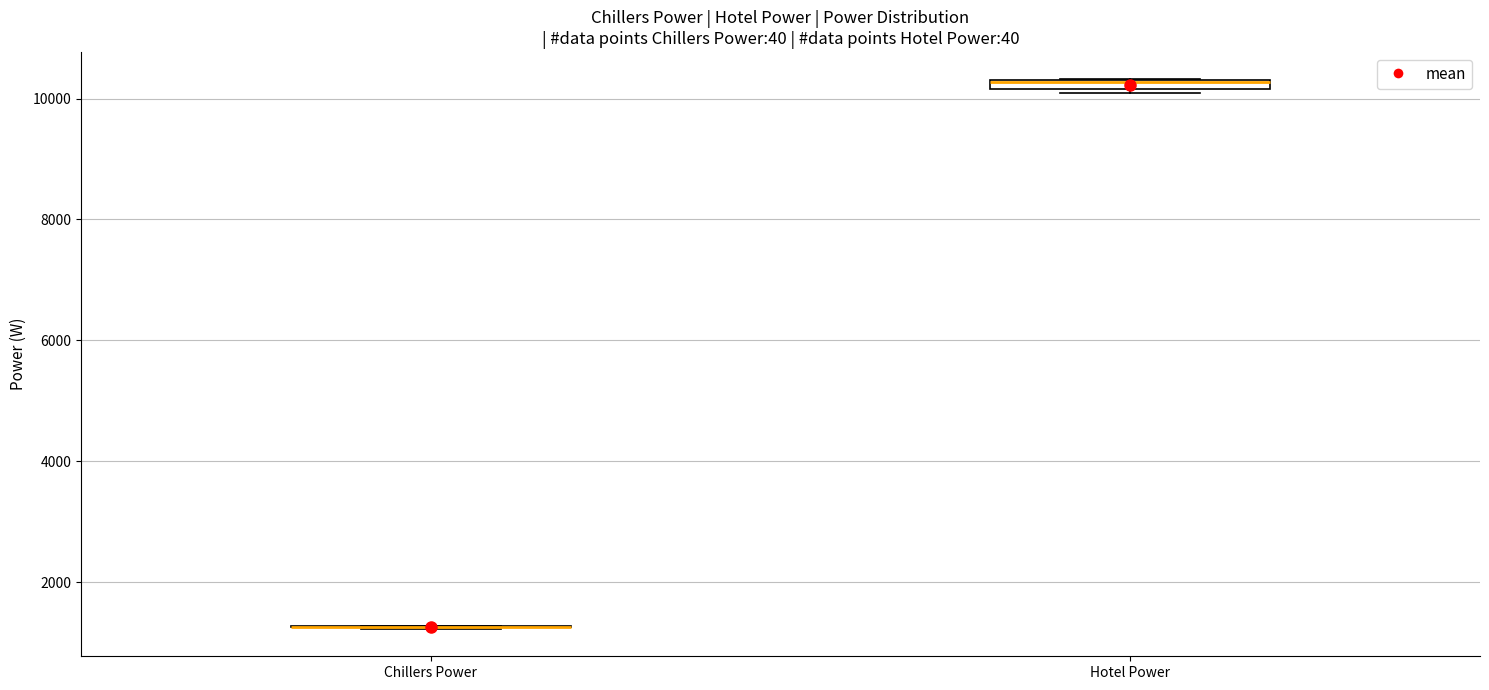

Where is the lower edge of the box for Hotel Power on the y-axis? The values are not printed on the chart, so give them approximately, as read against the axis.

10200